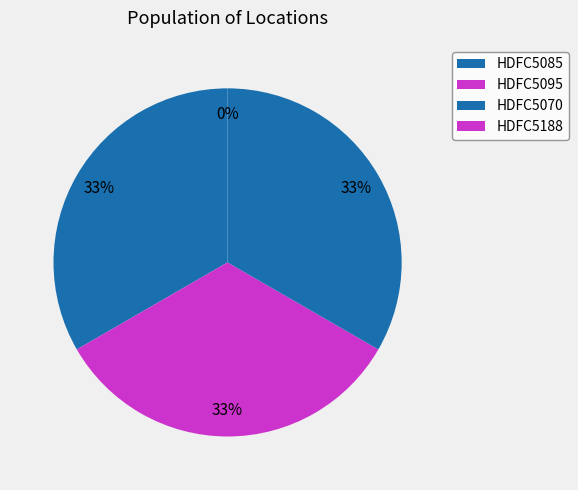

Is HDFC5085 the majority of the pie?

No